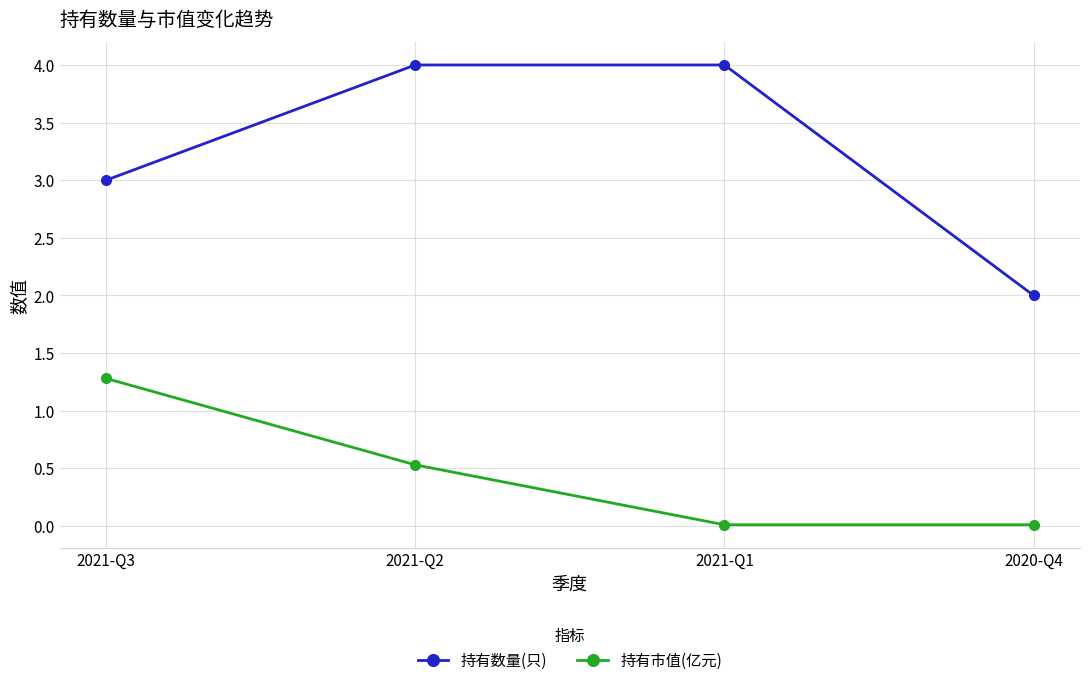

What is the label of the 3rd point from the left?

2021-Q1